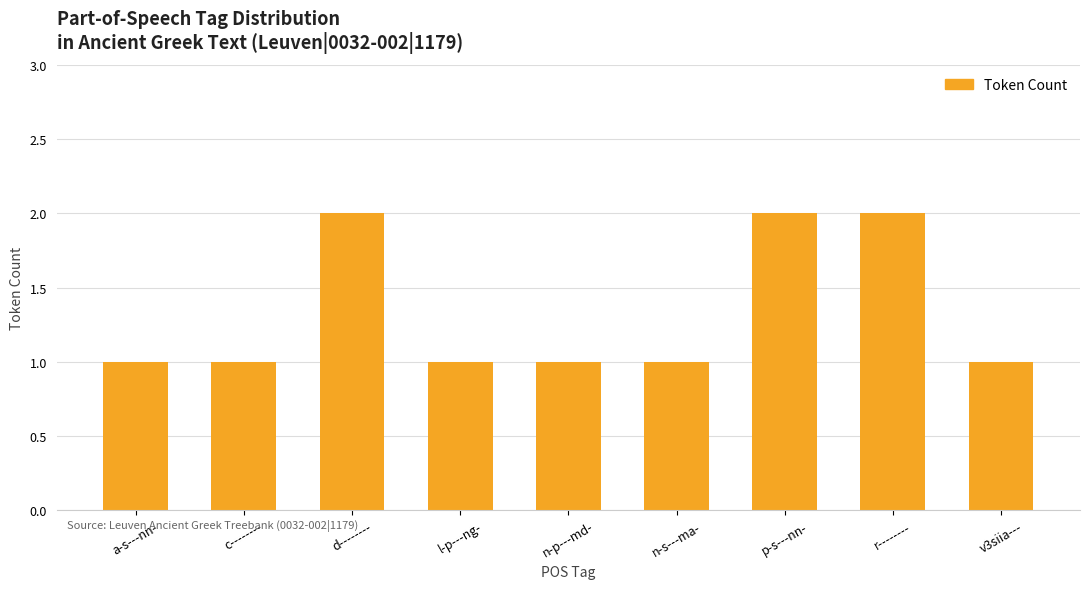

What is the sum of the values at d-------- and a-s---nn-?

3